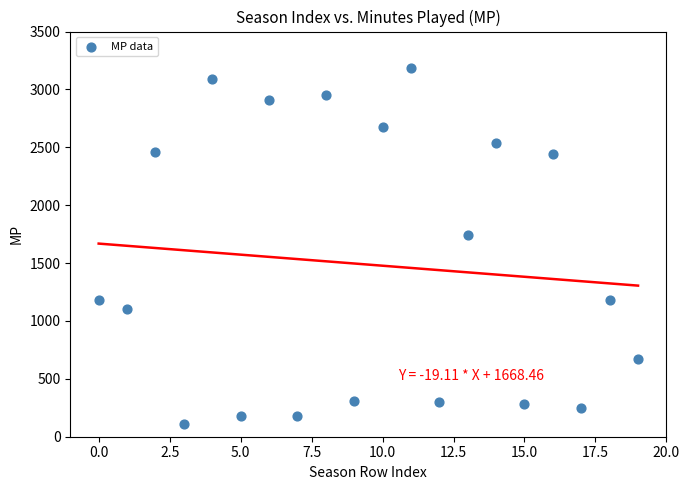

What Y value in the scatter plot is closest to 1646?

1745